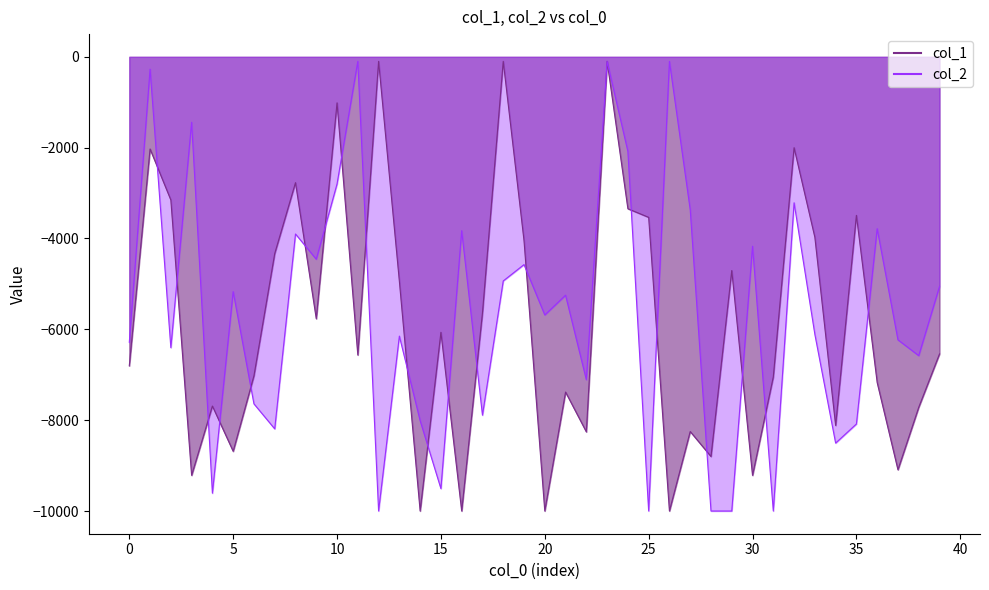

What is the sum of all col_2 values?

-226586.3